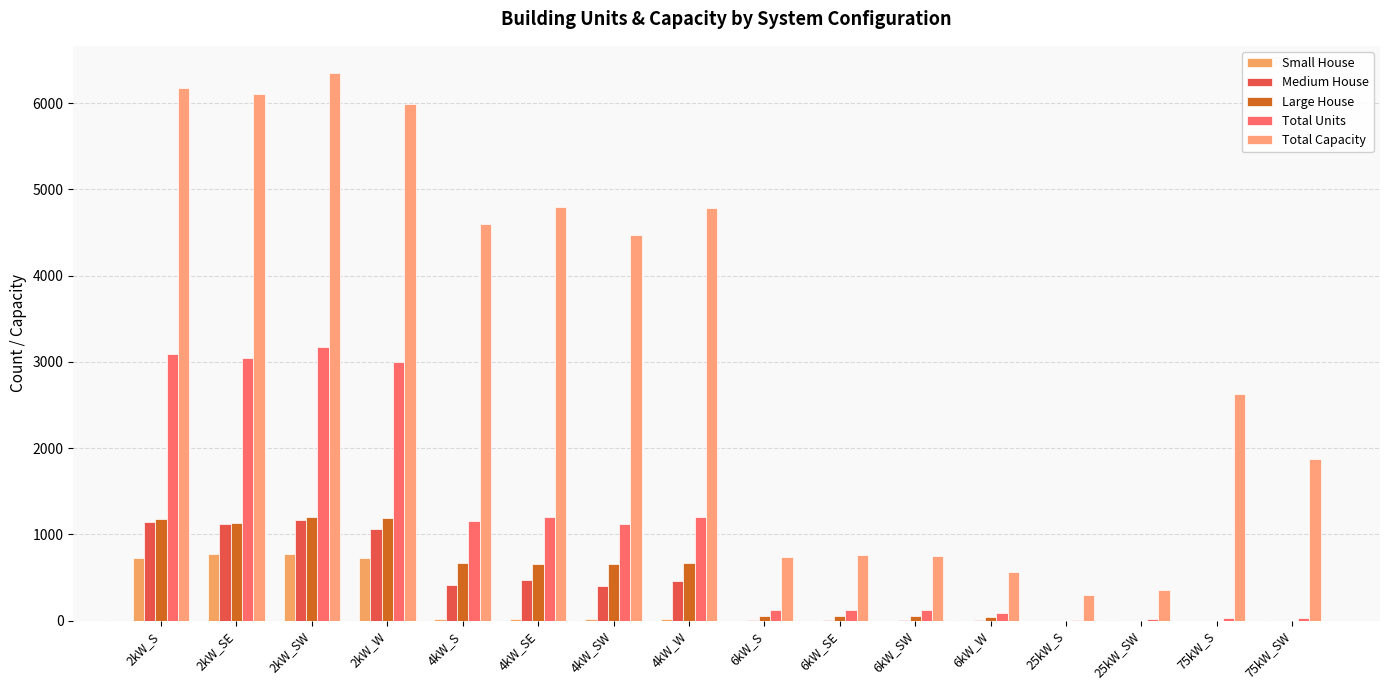

What is the difference between the second highest and minimum values in the Medium House series?

1138